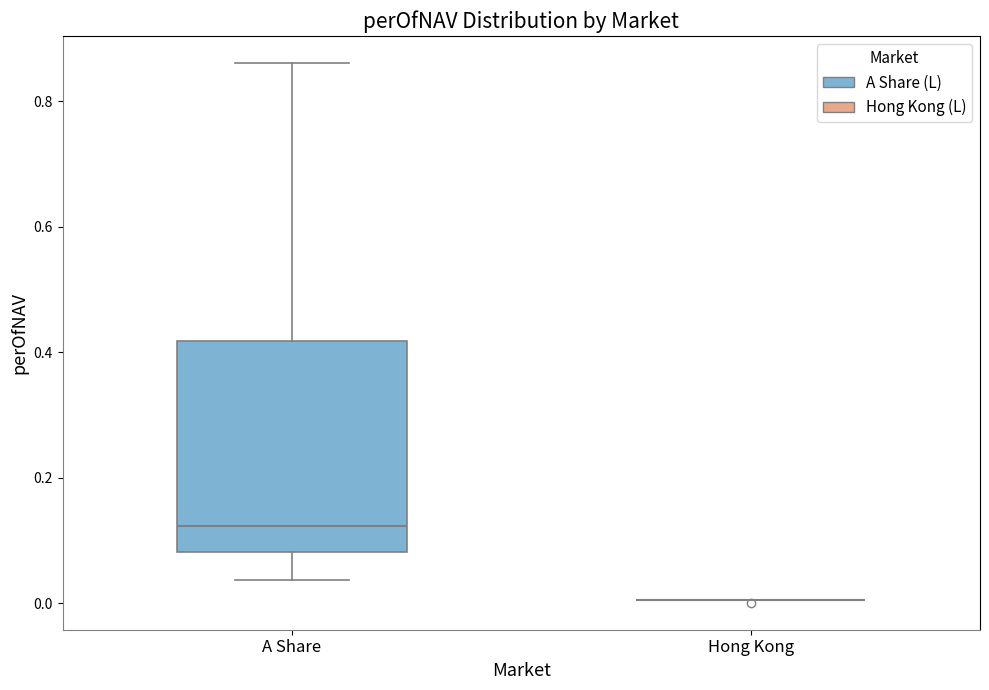

Which box is the tallest, from its lower edge to its upper edge?

A Share